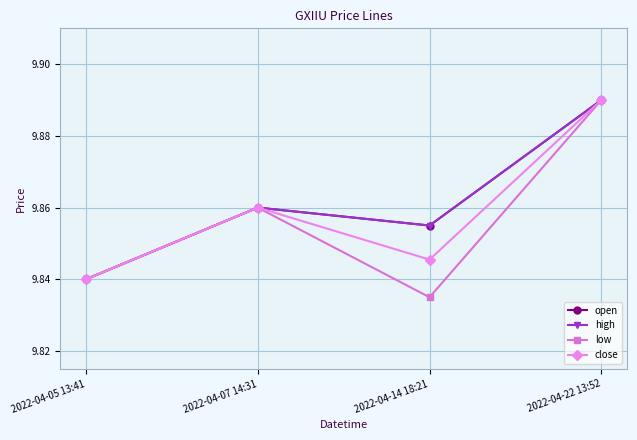

What is the difference between the maximum and minimum values in the open series?

0.1